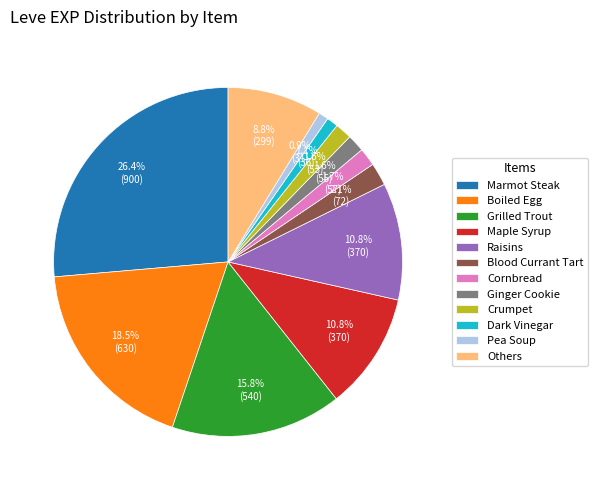

To the nearest percent, what is the difference between the Pea Soup and Crumpet slice percentages?

1%